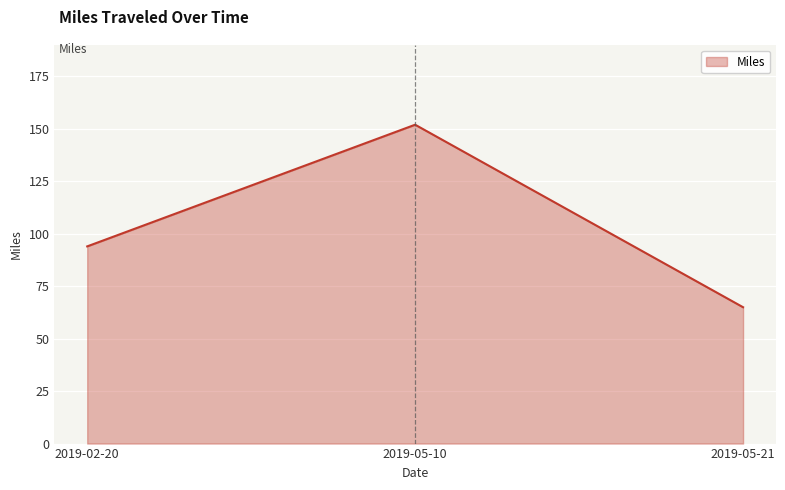

Where is the data nearest to the value 108?

2019-02-20